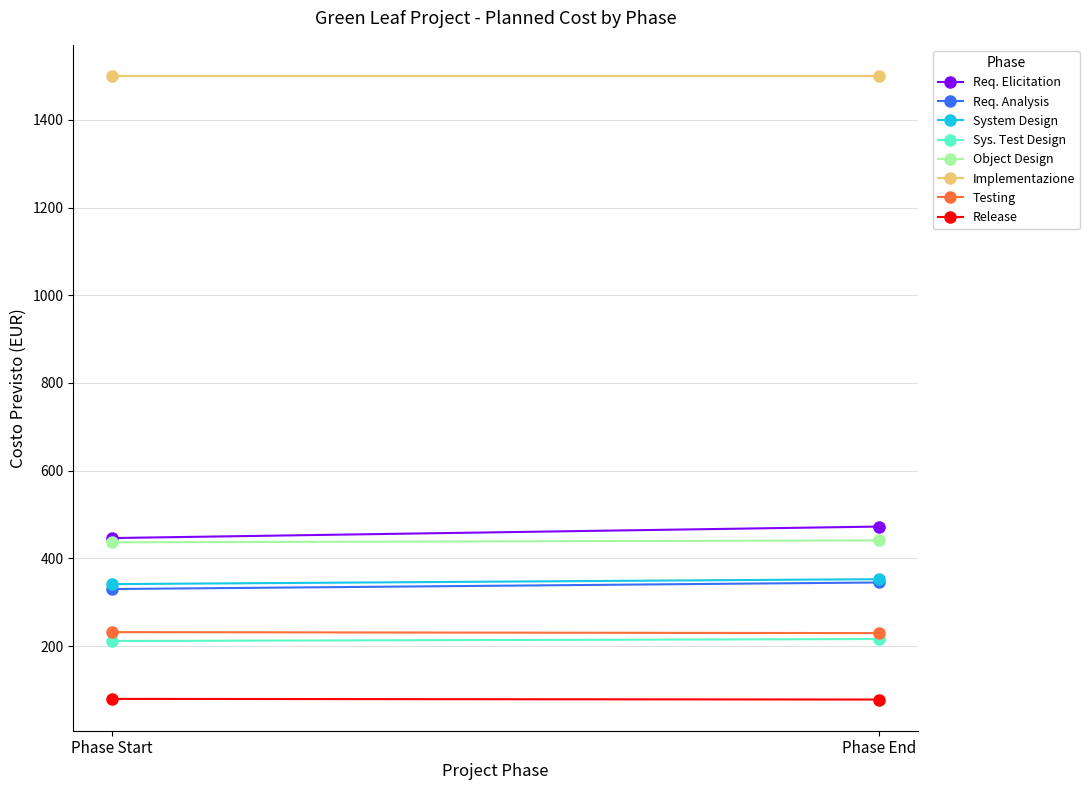

The value of Object Design at 0 is 106. True or false?

False